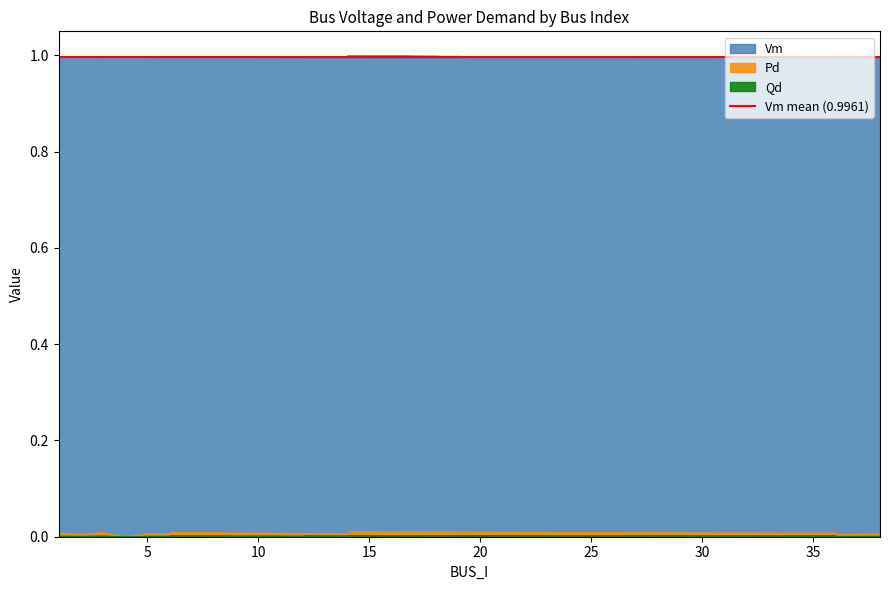

How many interior local valleys does the Vm series have?

10